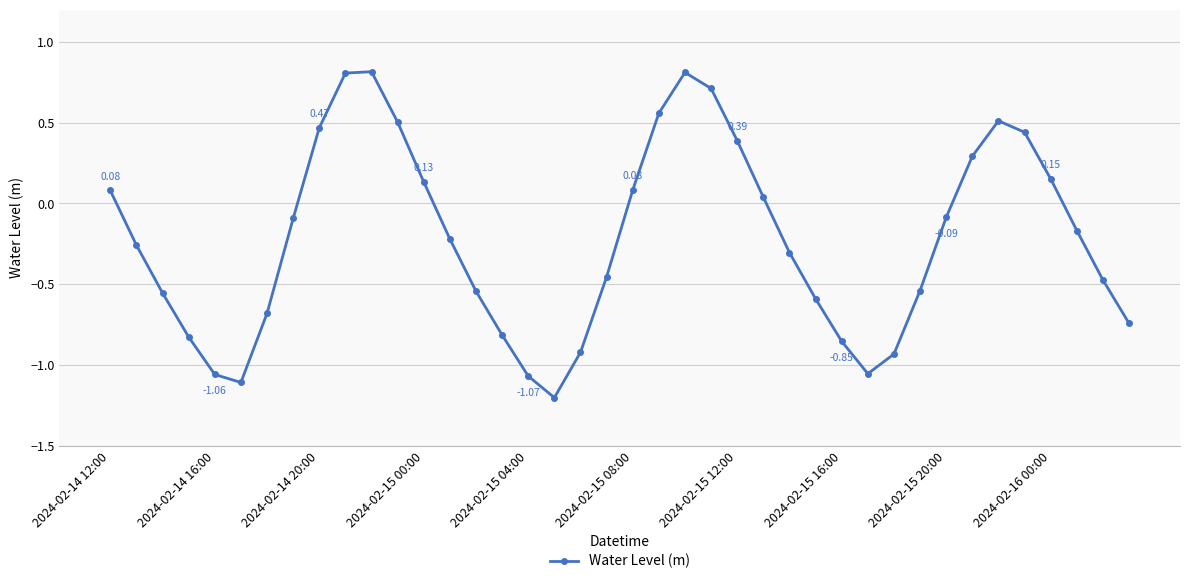

Is this an area chart (filled region under the line)?

No